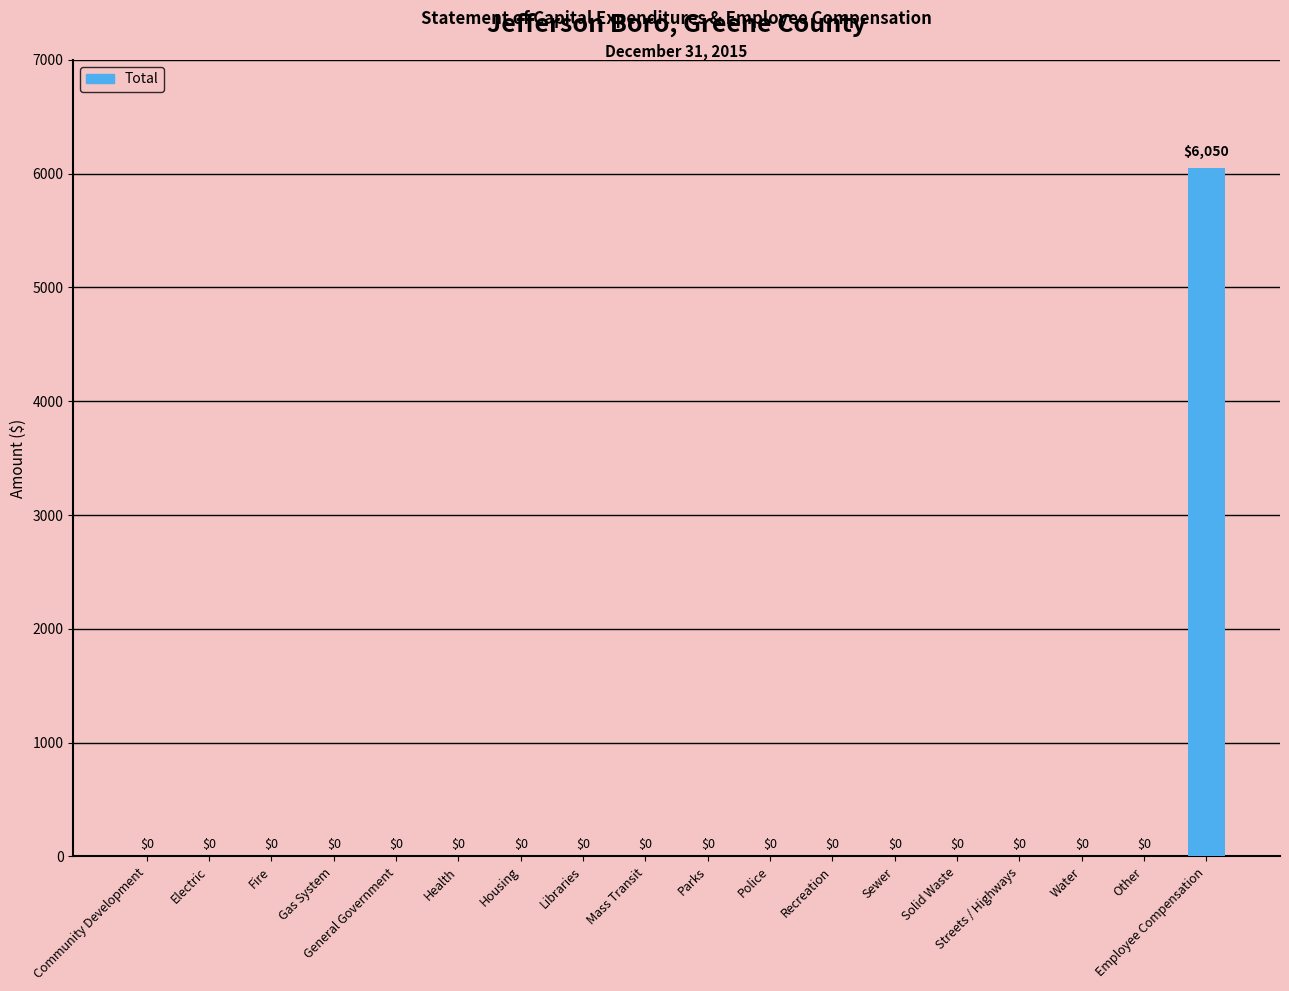

The chart shows a value of -2782 at Recreation. True or false?

False